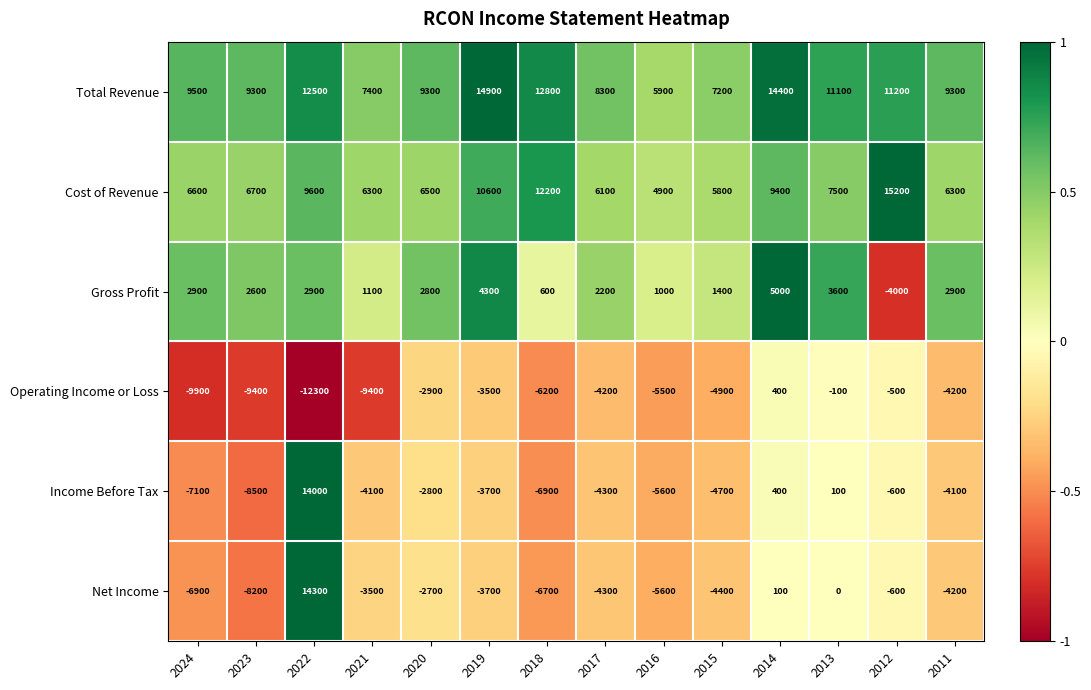

What is the smallest value displayed?

-12300